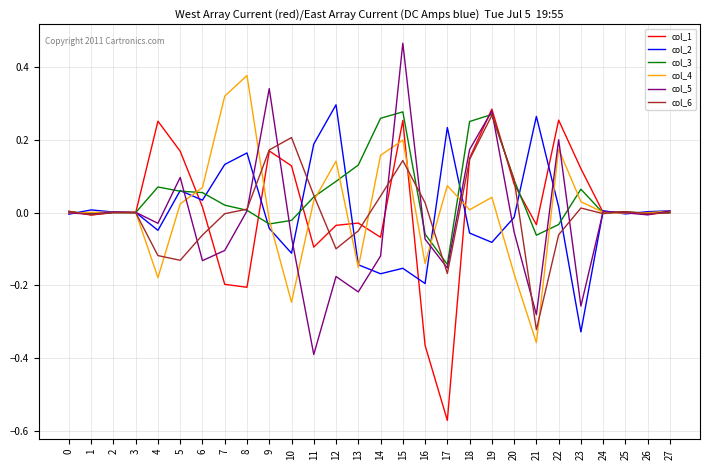

Which label corresponds to the largest value in the chart?

15